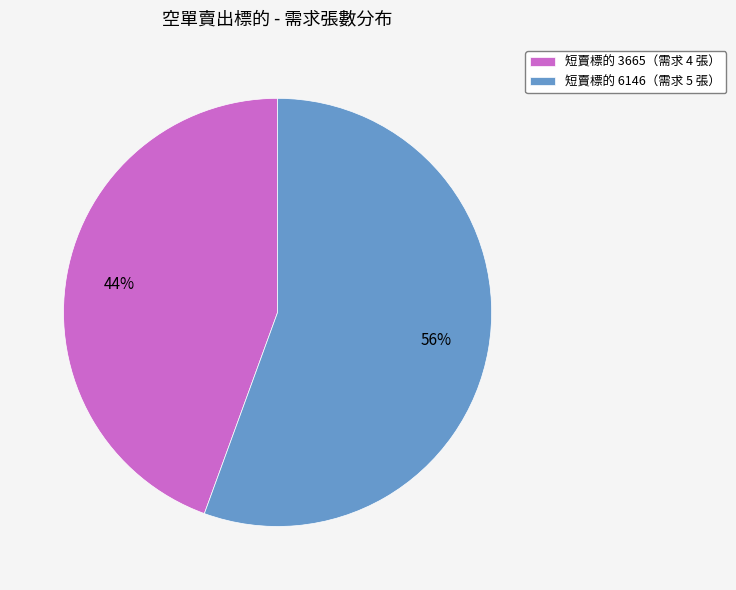

Which has a higher value, 短賣標的 6146（需求 5 張） or 短賣標的 3665（需求 4 張）?

短賣標的 6146（需求 5 張）